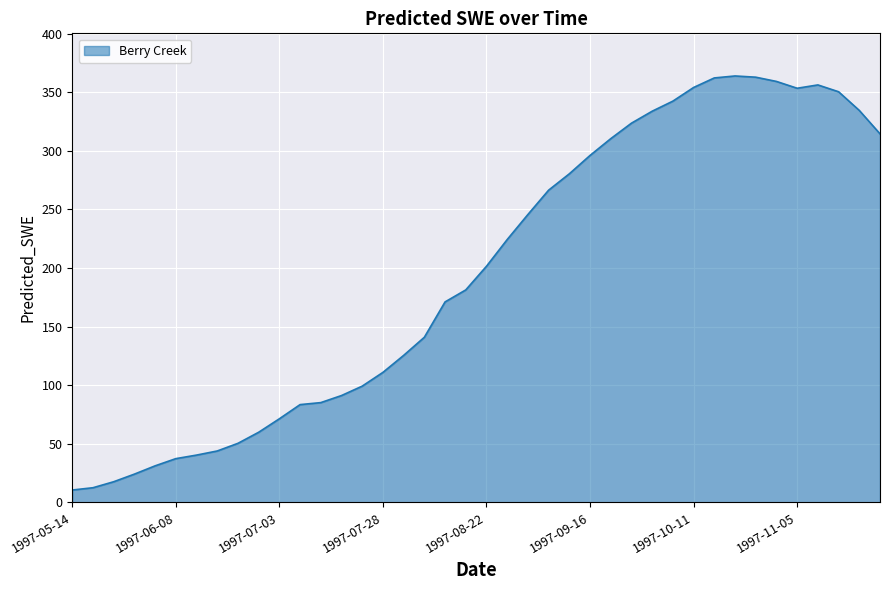

What is the difference between the maximum and minimum values?

353.4